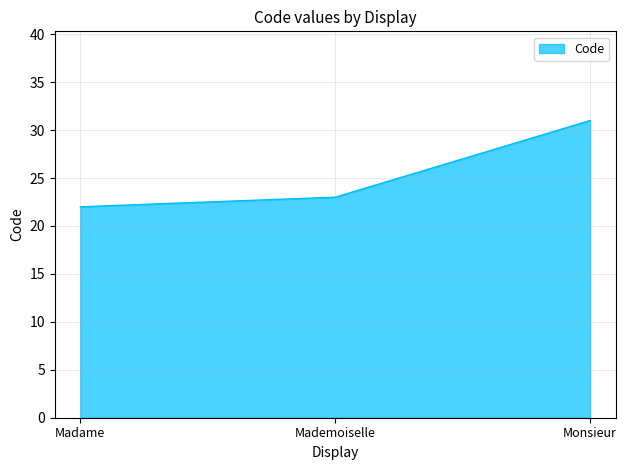

Where is the data nearest to the value 26?

Mademoiselle